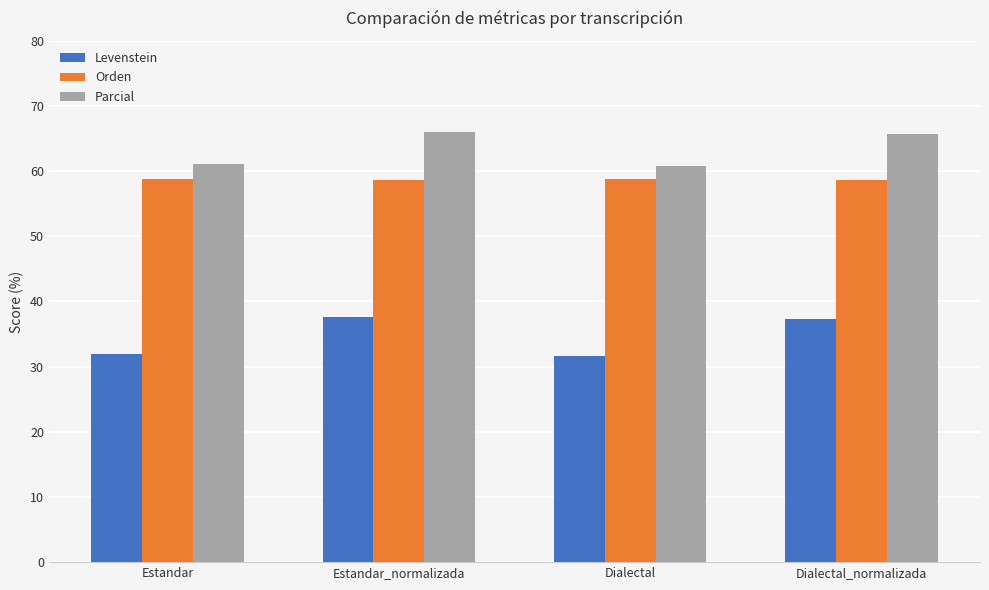

Which series has the widest spread of values?

Levenstein